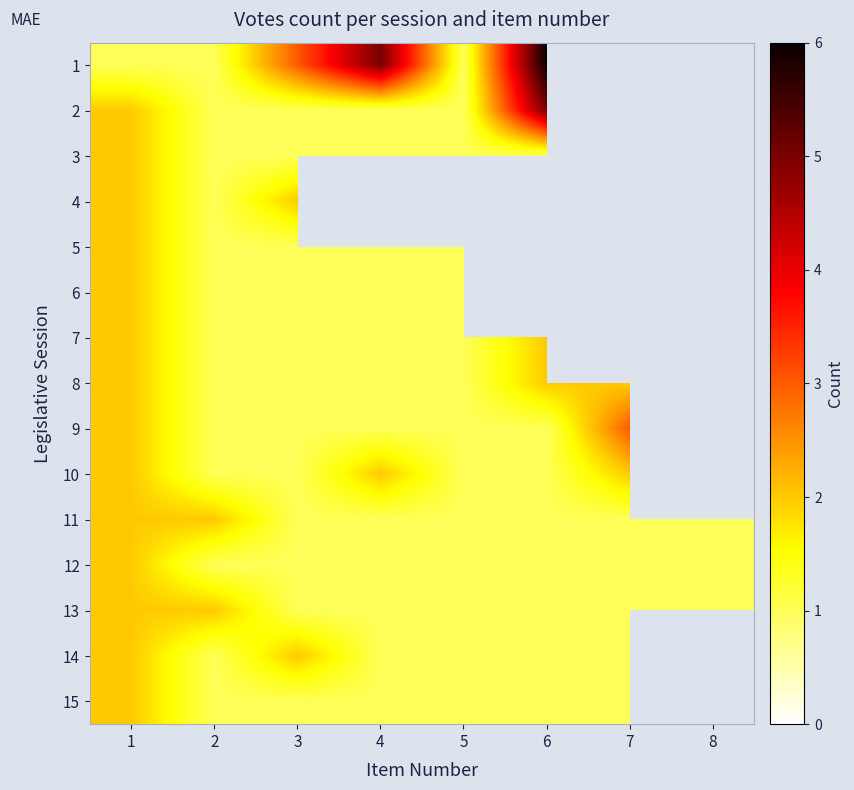

Reading left to right, extract all data points from this chart.

1: 1=1	2=1	3=3	4=5	5=1	6=6	7=0	8=0
2: 1=2	2=1	3=1	4=1	5=1	6=5	7=0	8=0
3: 1=2	2=1	3=1	4=1	5=1	6=1	7=0	8=2
4: 1=2	2=1	3=2	4=0	5=0	6=0	7=0	8=0
5: 1=2	2=1	3=1	4=1	5=1	6=0	7=0	8=0
6: 1=2	2=1	3=1	4=1	5=1	6=0	7=0	8=0
7: 1=2	2=1	3=1	4=1	5=1	6=2	7=0	8=0
8: 1=2	2=1	3=1	4=1	5=1	6=2	7=2	8=0
9: 1=2	2=1	3=1	4=1	5=1	6=1	7=3	8=0
10: 1=2	2=1	3=1	4=2	5=1	6=1	7=2	8=0
11: 1=2	2=2	3=1	4=1	5=1	6=1	7=1	8=1
12: 1=2	2=1	3=1	4=1	5=1	6=1	7=1	8=1
13: 1=2	2=2	3=1	4=1	5=1	6=1	7=1	8=1
14: 1=2	2=1	3=2	4=1	5=1	6=1	7=1	8=0
15: 1=2	2=1	3=1	4=1	5=1	6=1	7=1	8=0